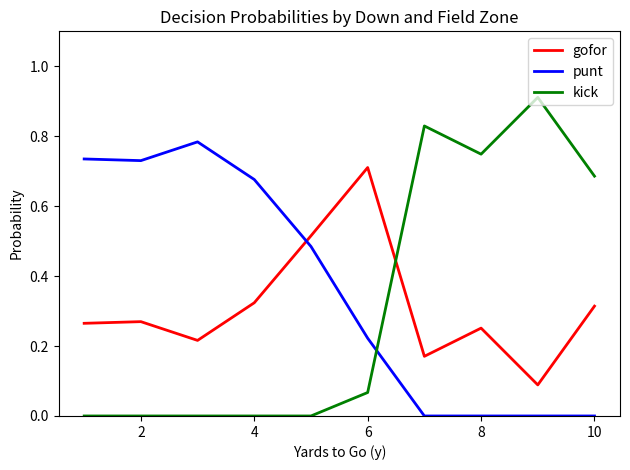

Which series has the widest spread of values?

kick